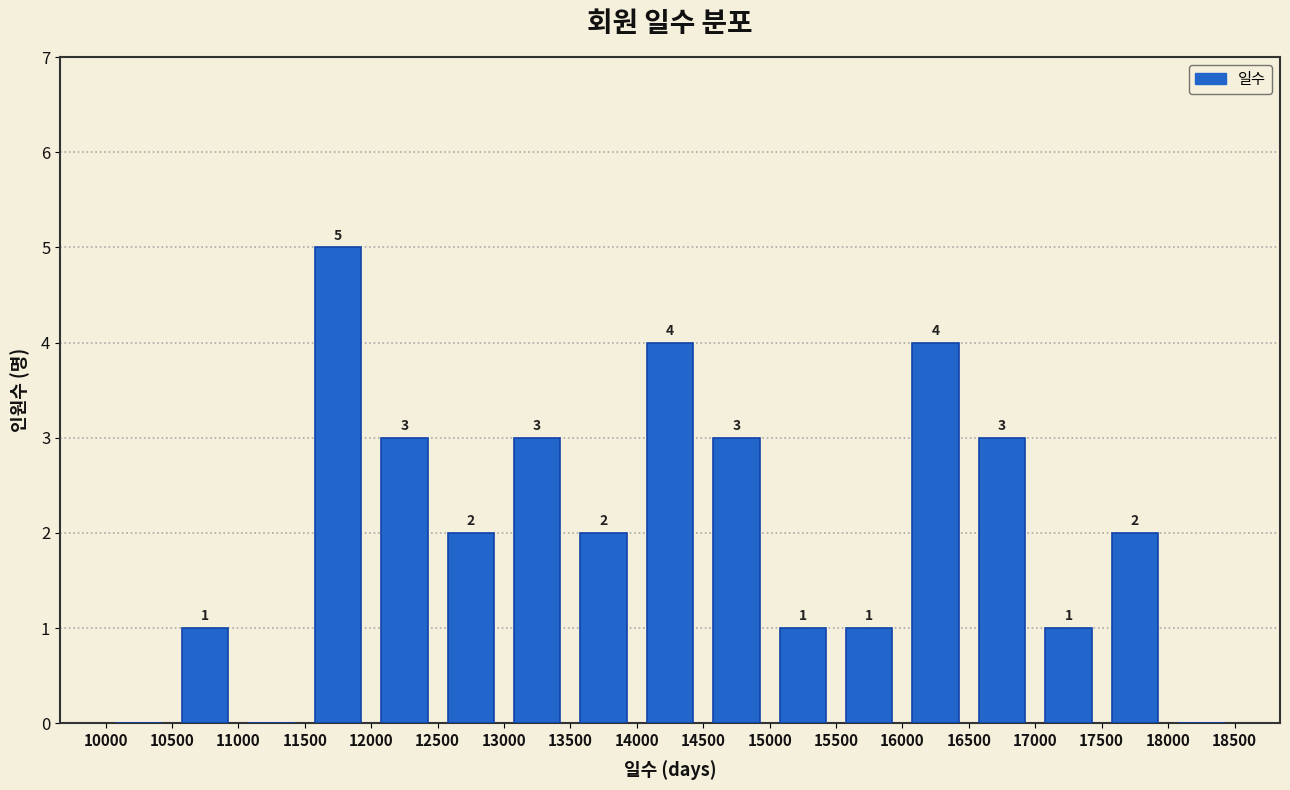

Which range on the x-axis has the tallest bar?

11500 to 12000